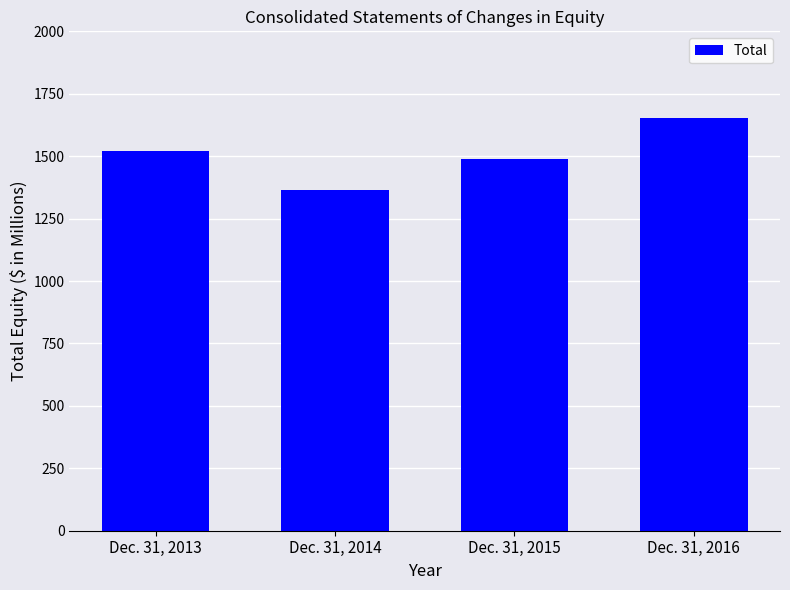

What is the change in value from Dec. 31, 2013 to Dec. 31, 2015?

-31